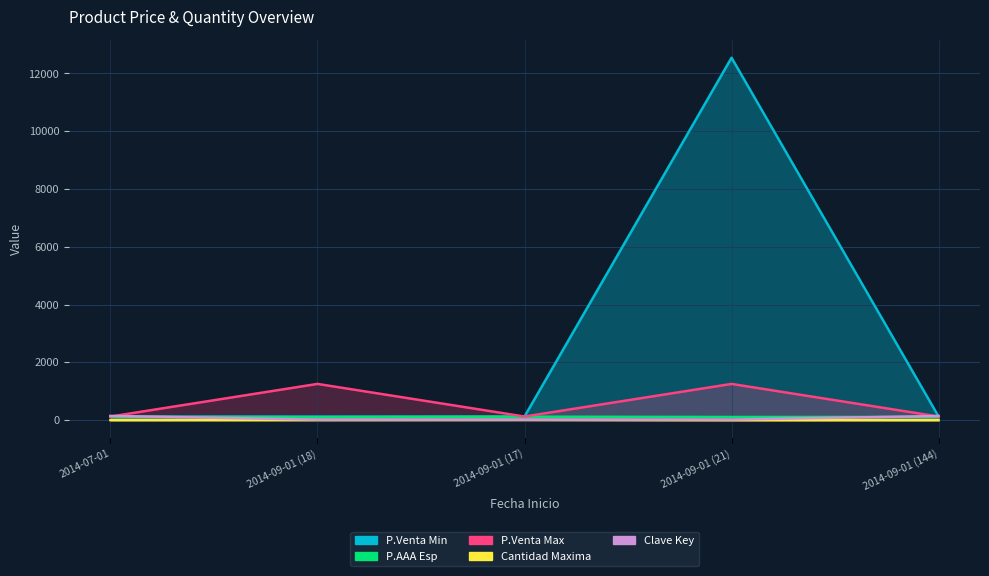

Rank the series at 2014-09-01 (17) from lowest to highest value.

Cantidad Maxima, Clave Key, P.AAA Esp, P.Venta Min, P.Venta Max